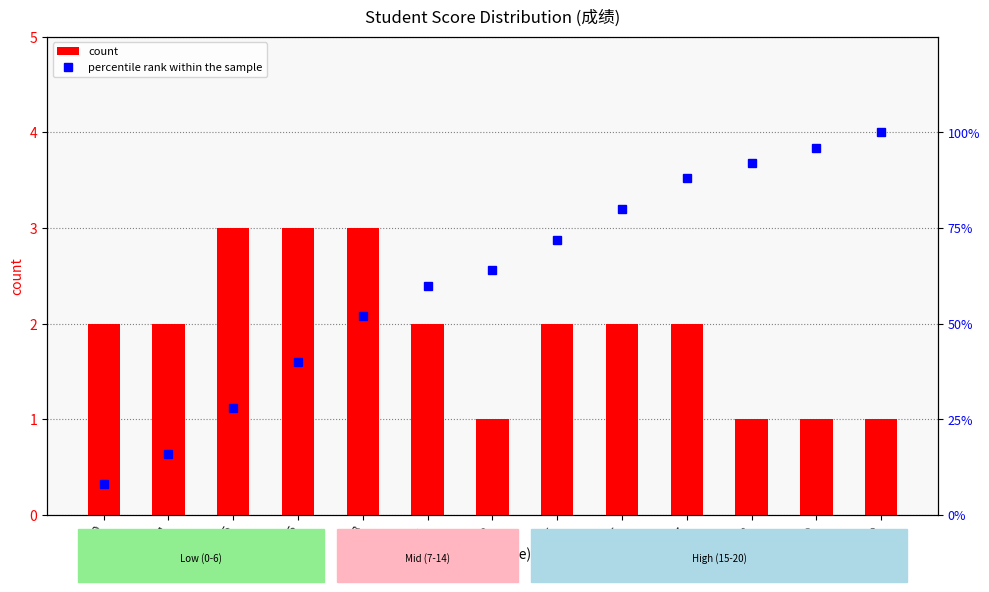

What is the approximate value of count at 6?

3